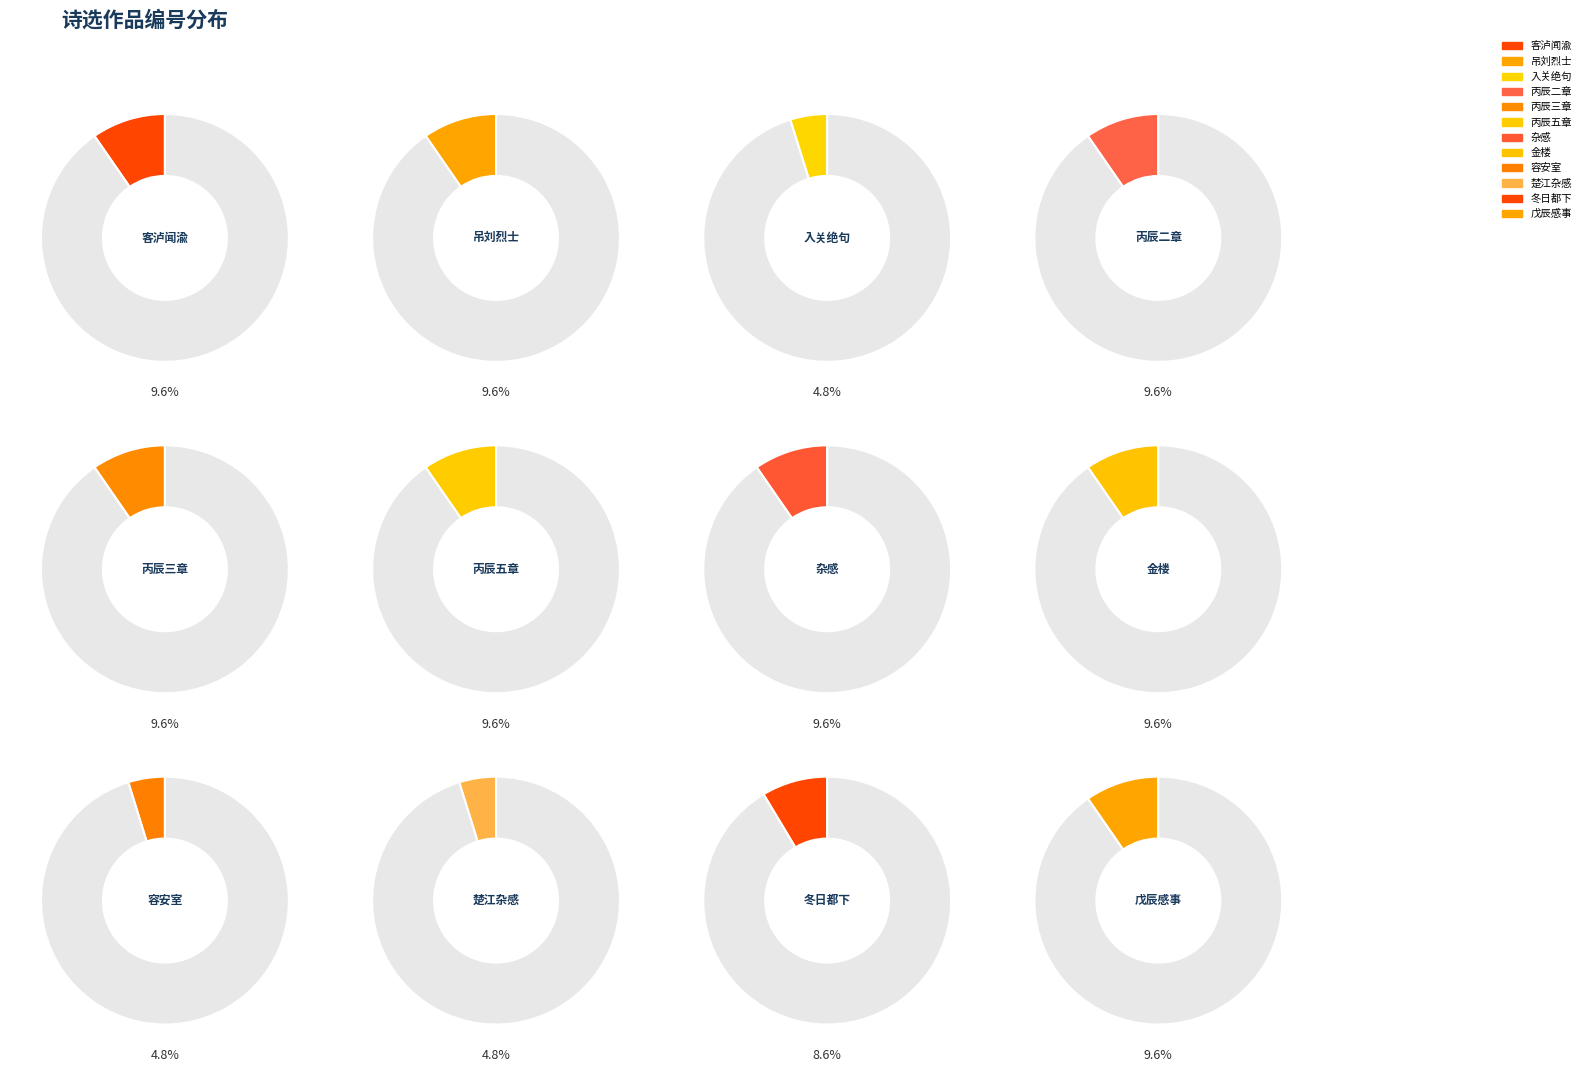

Is it true that 楚江杂感（十首选五） 其一 is 5% of the pie?

True